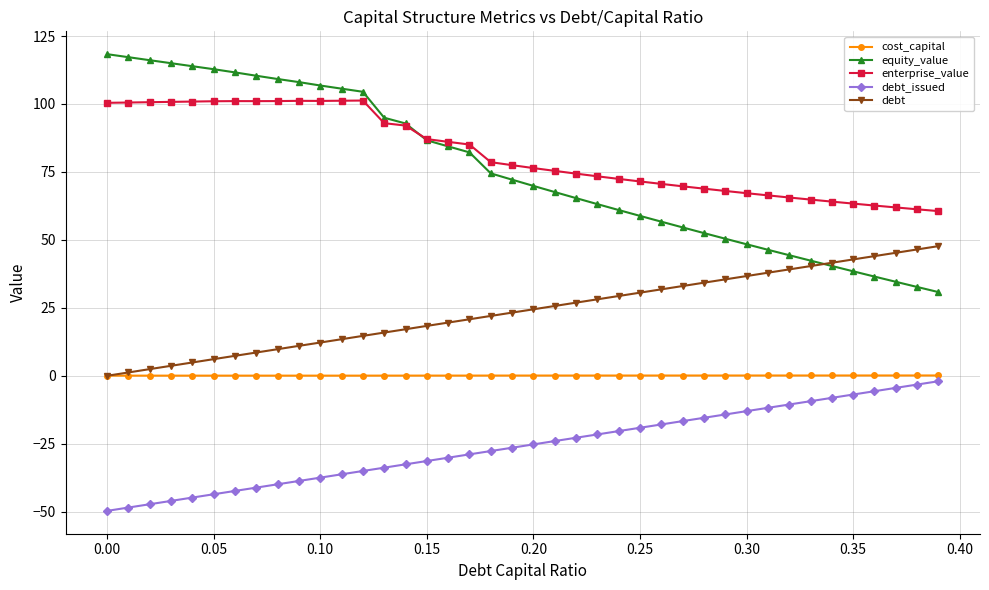

True or false: cost_capital and enterprise_value cross at least once.

False